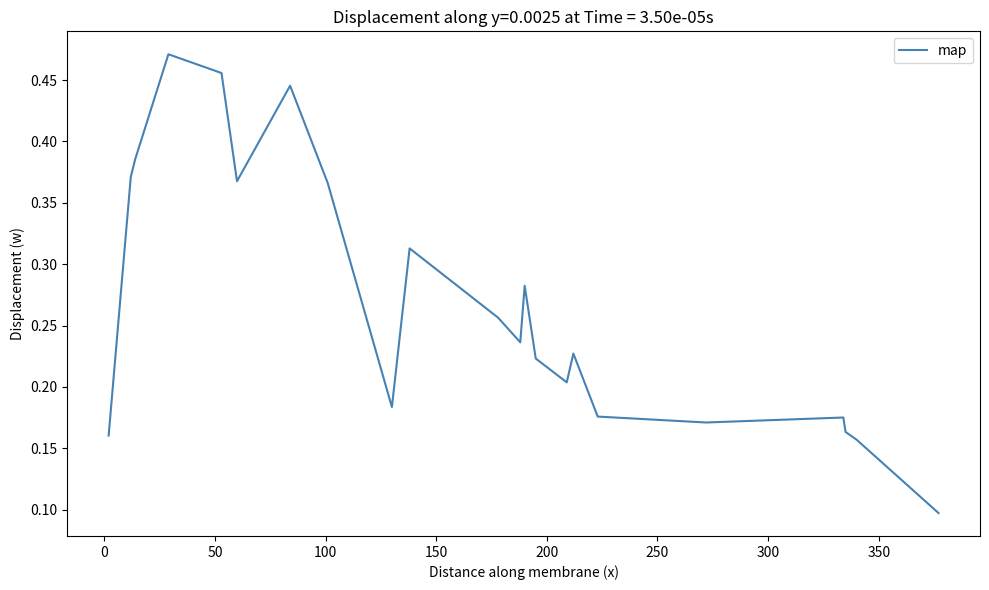

Is this an area chart (filled region under the line)?

No